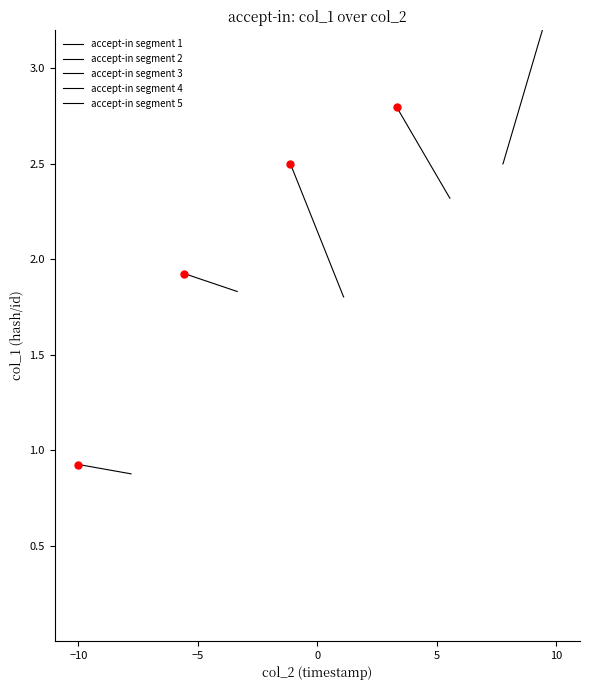

Is it true that accept-in segment 5 equals 1.0 at 10?

False